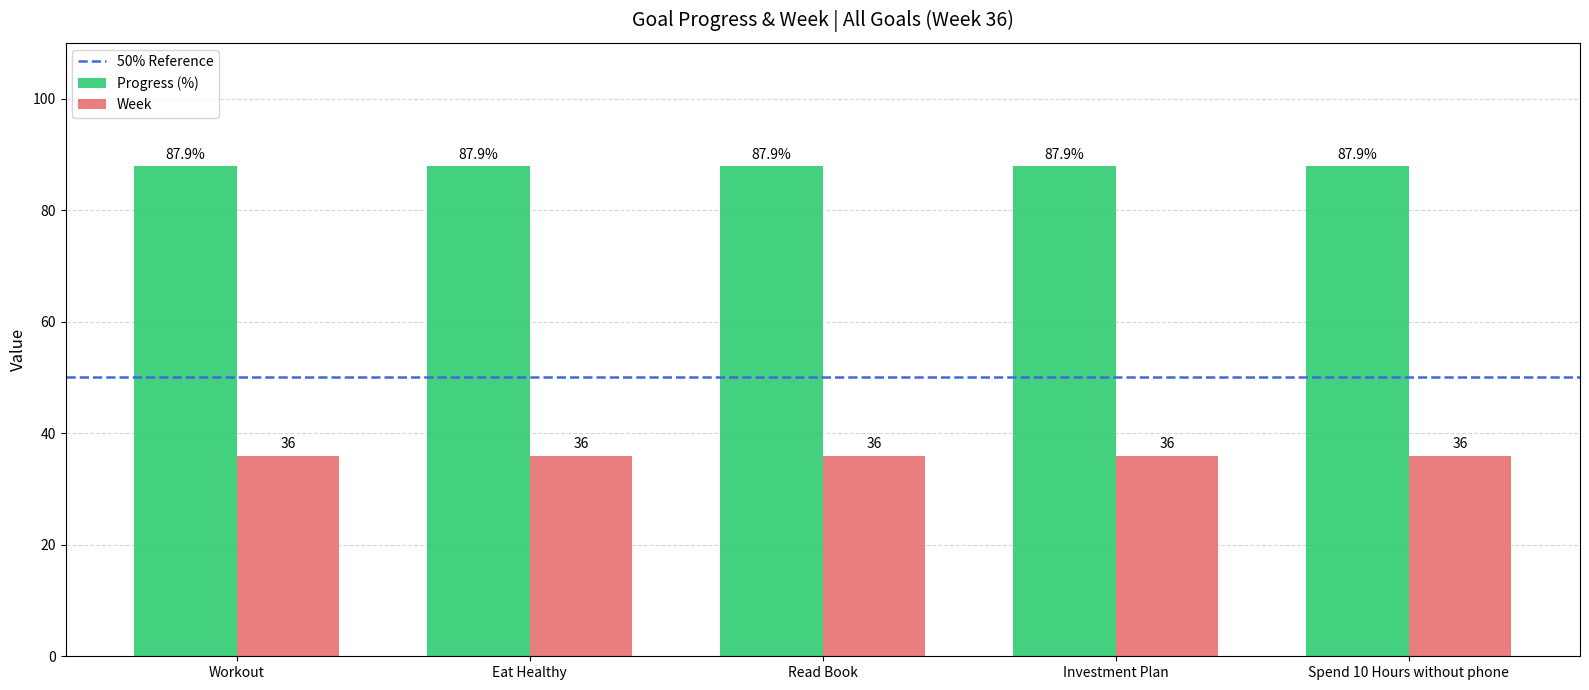

Rank the series at Investment Plan from highest to lowest value.

Progress (%), Week